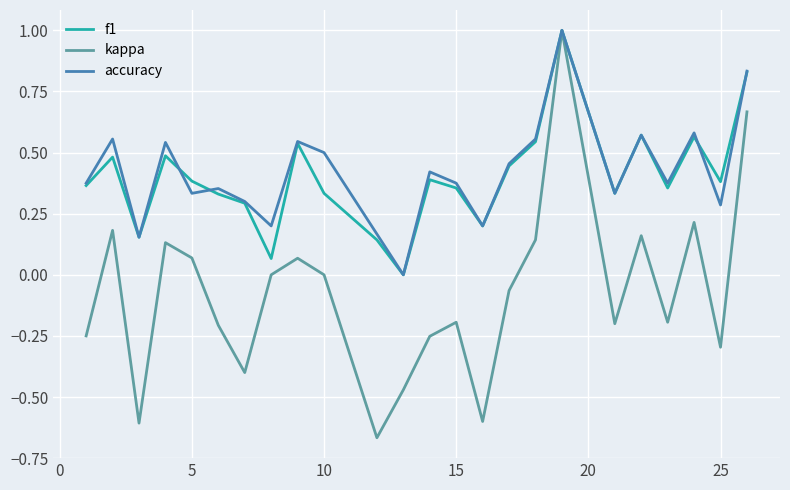

Which series has the widest spread of values?

kappa